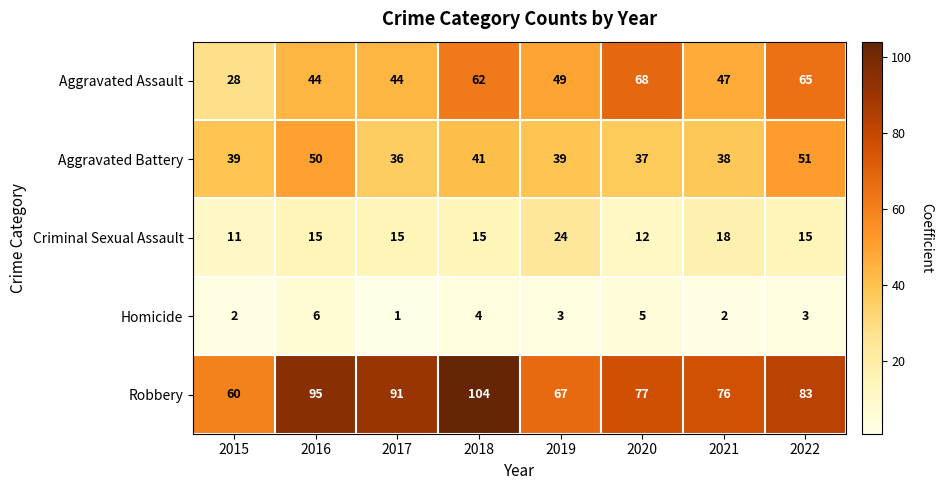

Rank the series by their maximum value, from highest to lowest.

Robbery, Aggravated Assault, Aggravated Battery, Criminal Sexual Assault, Homicide